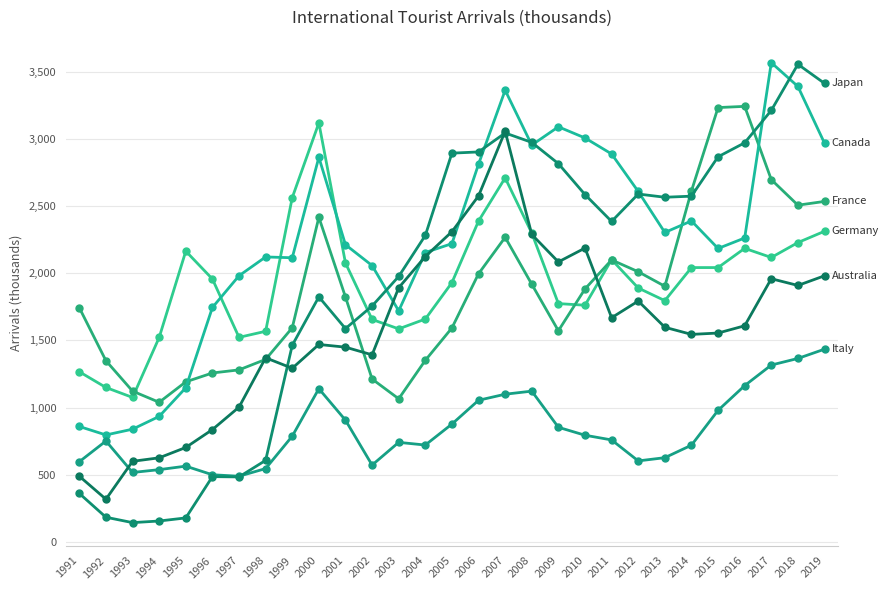

How many lines are shown in the chart?

6